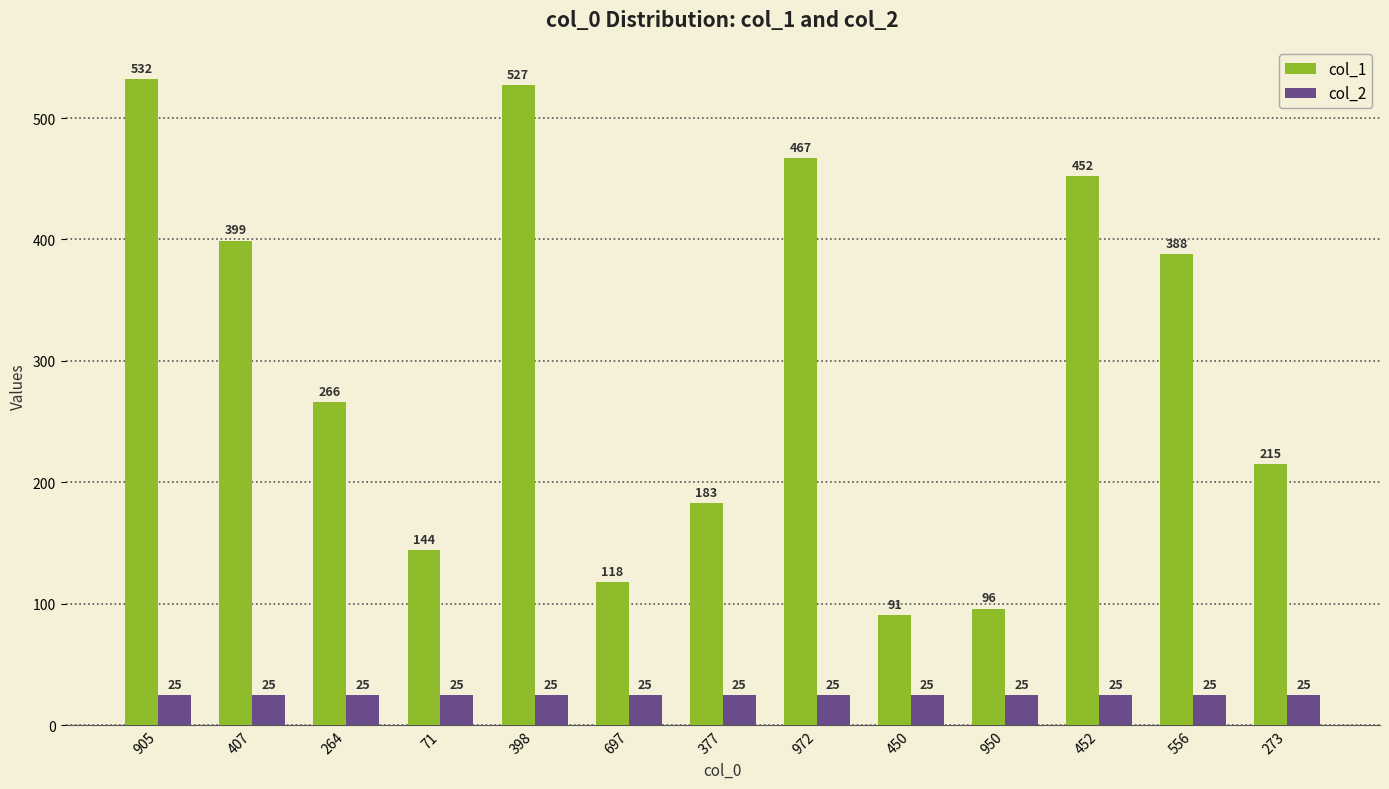

What value does the col_1 series have at 452?

452